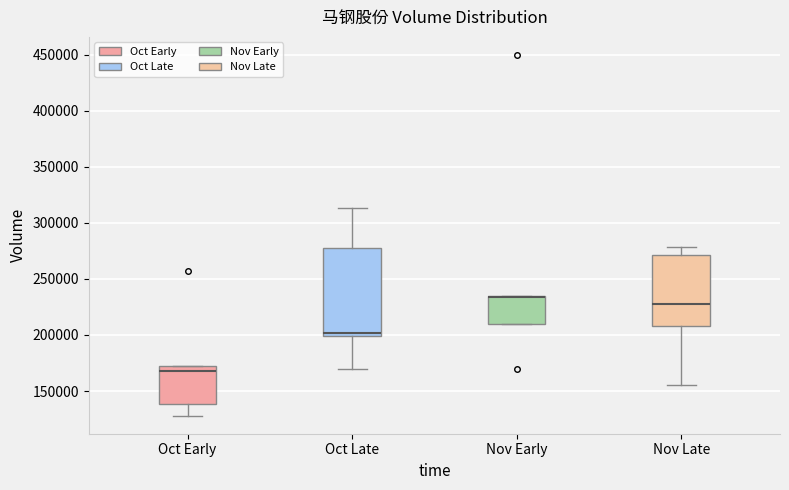

Reading left to right, transcribe this box plot: for each box, give where its median line is, the range the box spans, and where its two whiskers end, as read against the y-axis. The values are not printed on the chart, so give them approximately, as read against the axis.

Oct Early: median 165000, box 140000 to 170000, whiskers 130000 to 170000
Oct Late: median 200000 (just above the box's lower edge), box 200000 to 275000, whiskers 170000 to 315000
Nov Early: median 235000 (drawn on the box's upper edge), box 210000 to 235000, whiskers 210000 to 235000
Nov Late: median 230000, box 210000 to 270000, whiskers 155000 to 280000